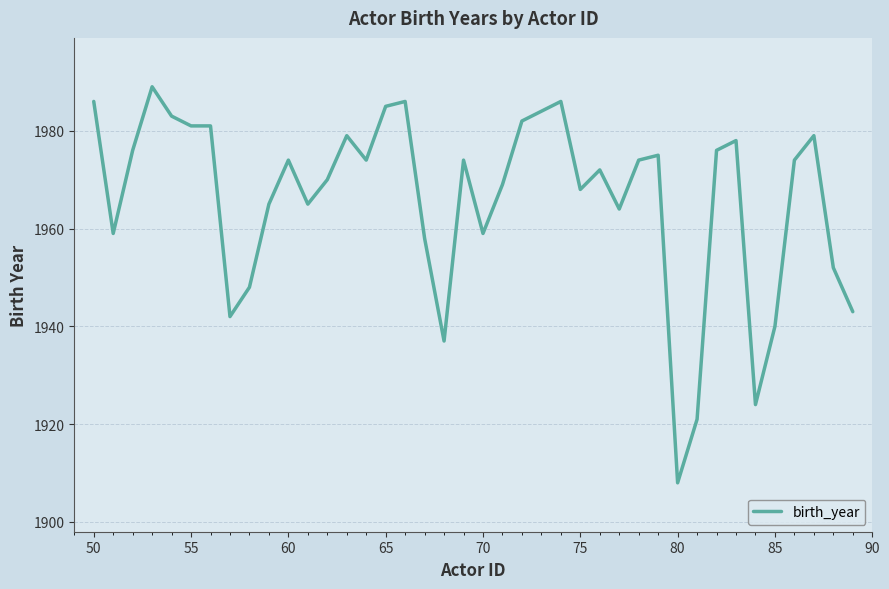

What is the maximum value shown in the chart?

1989